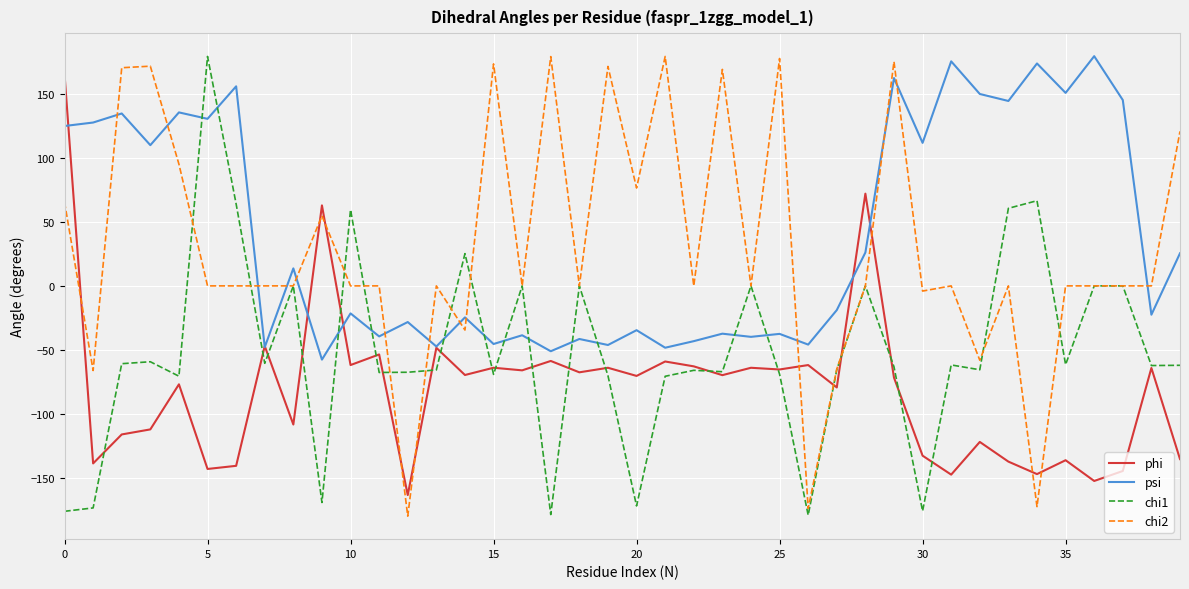

What is the lowest value of the chi2 series?

-179.8